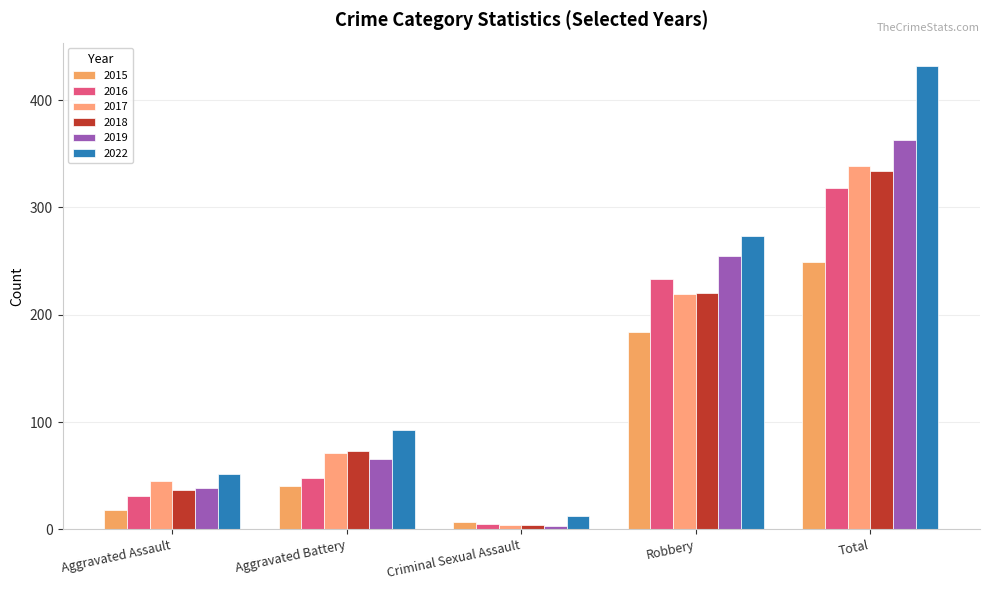

Which series has the widest spread of values?

2022